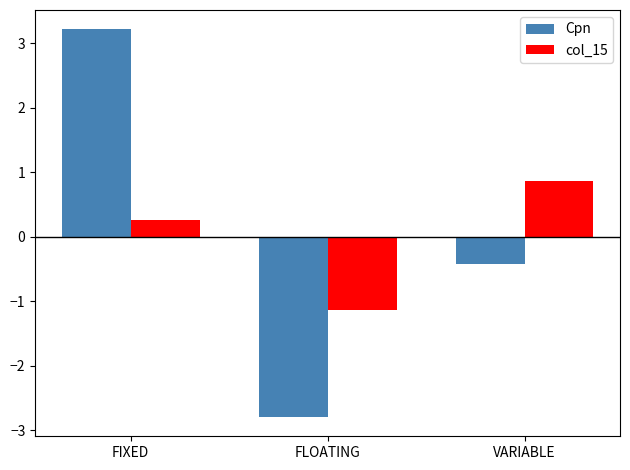

Which series has the widest spread of values?

Cpn